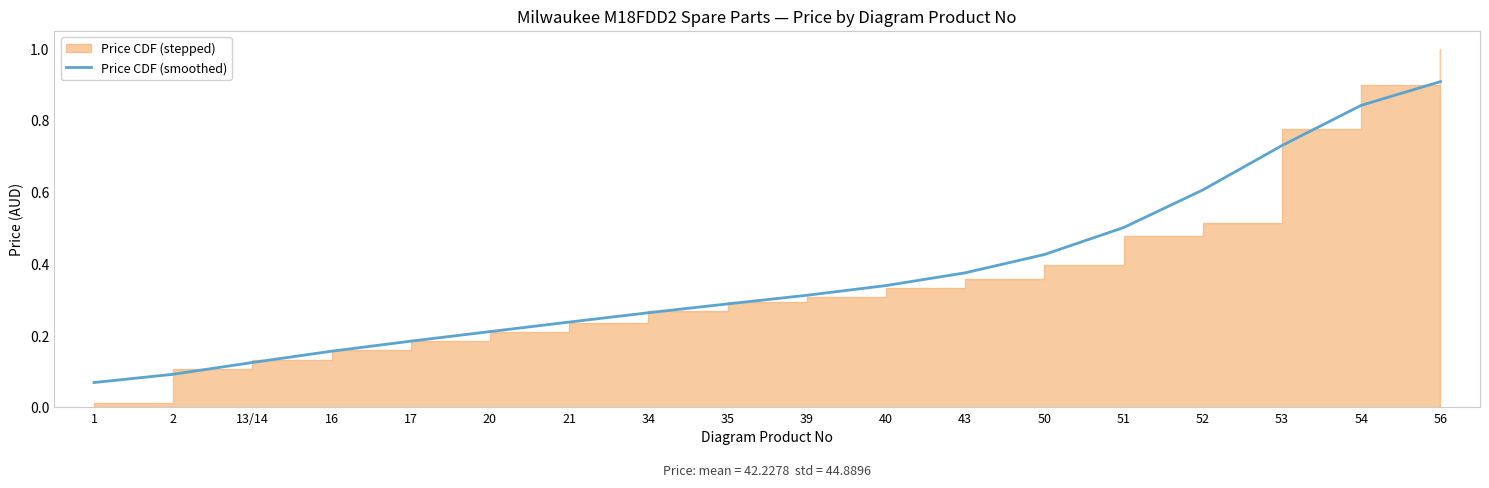

What position from the left is 43?

12